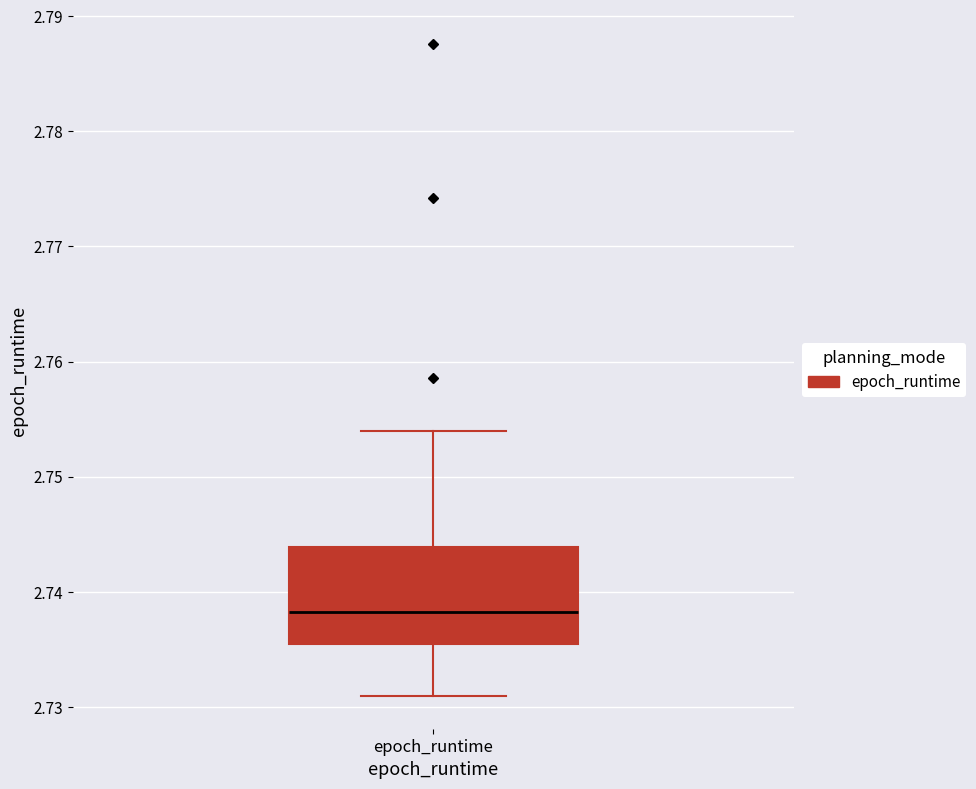

Where does the lower whisker of the box for epoch_runtime end on the y-axis? The values are not printed on the chart, so give them approximately, as read against the axis.

2.731